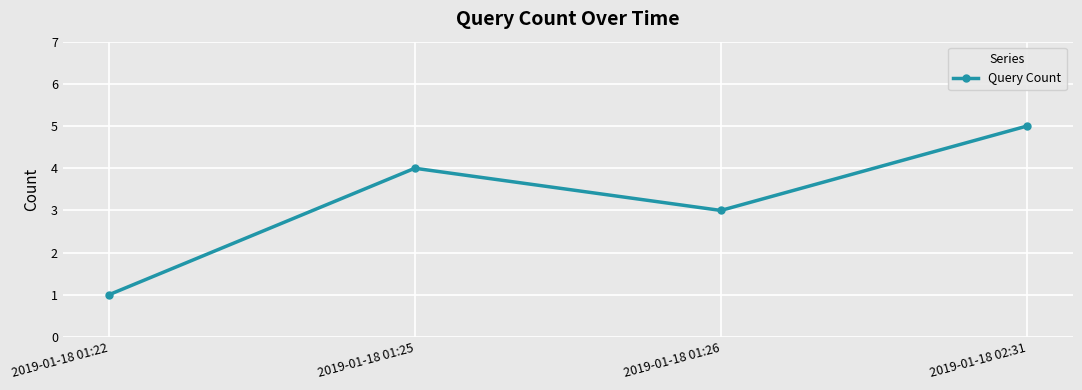

How many categories are shown in the chart?

4